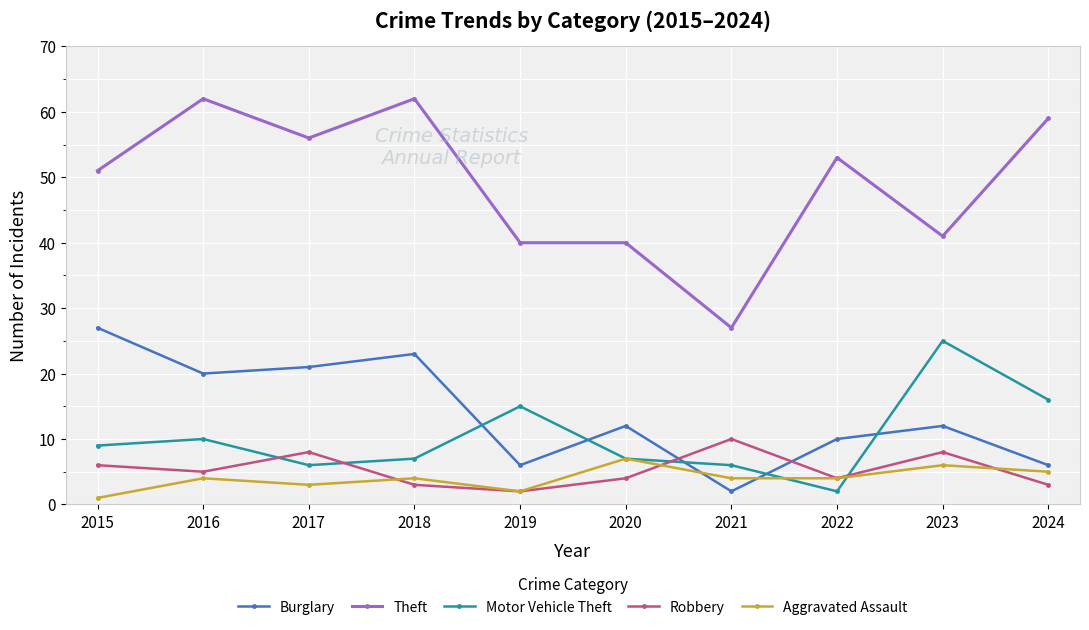

The Motor Vehicle Theft series shows 6 at 2021. True or false?

True